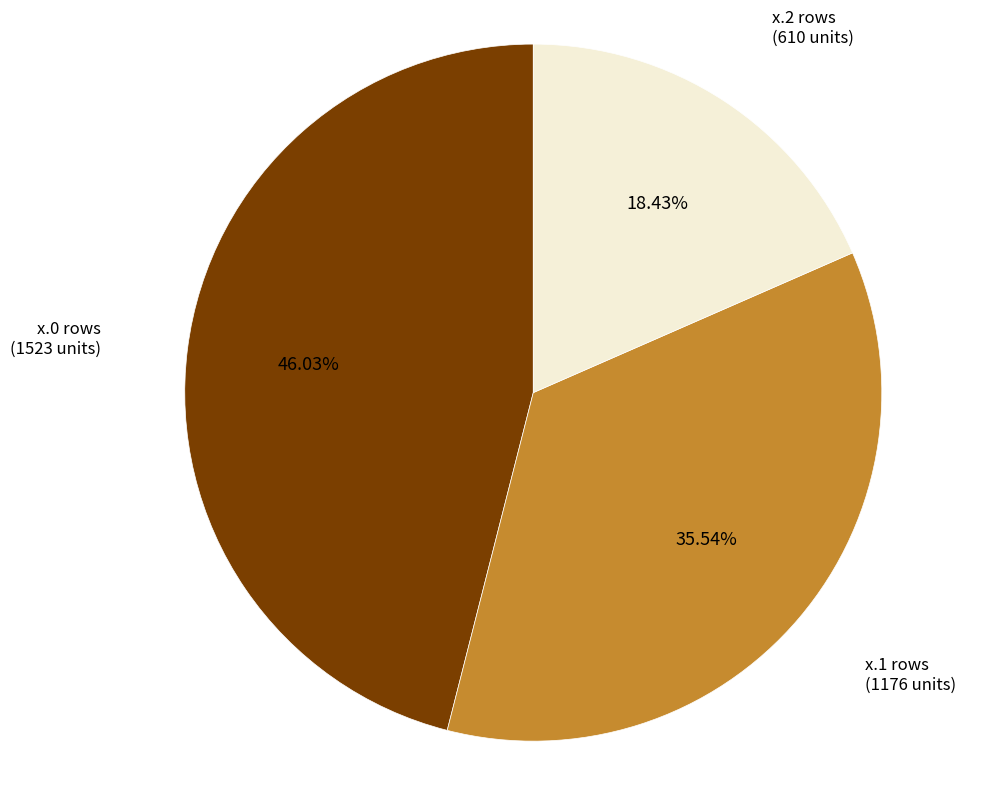

Do x.2 rows and x.1 rows together represent more than half of the pie?

Yes